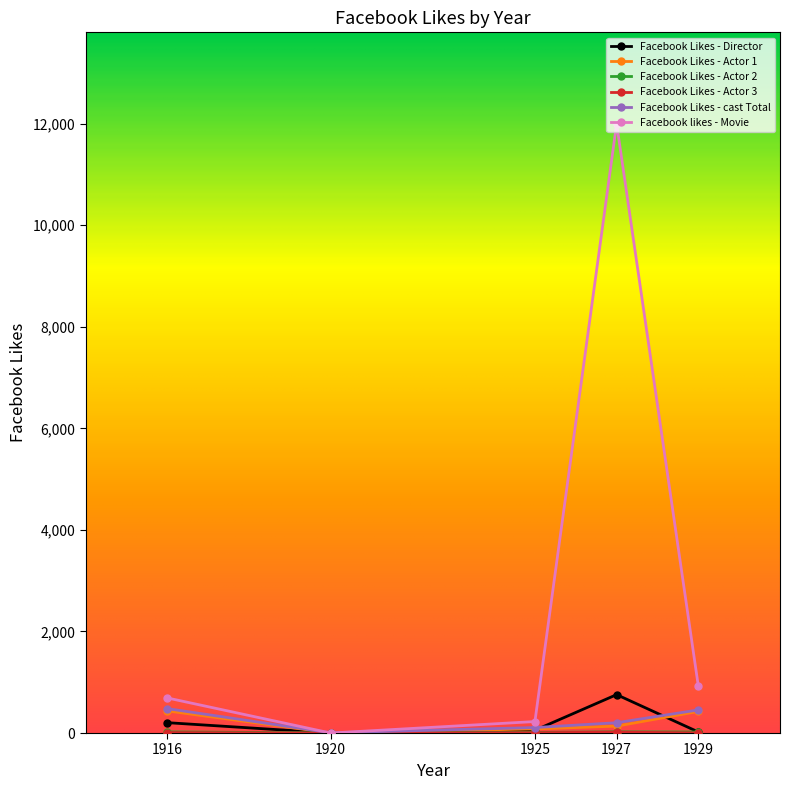

At how many categories does at least one series exceed 9093?

1